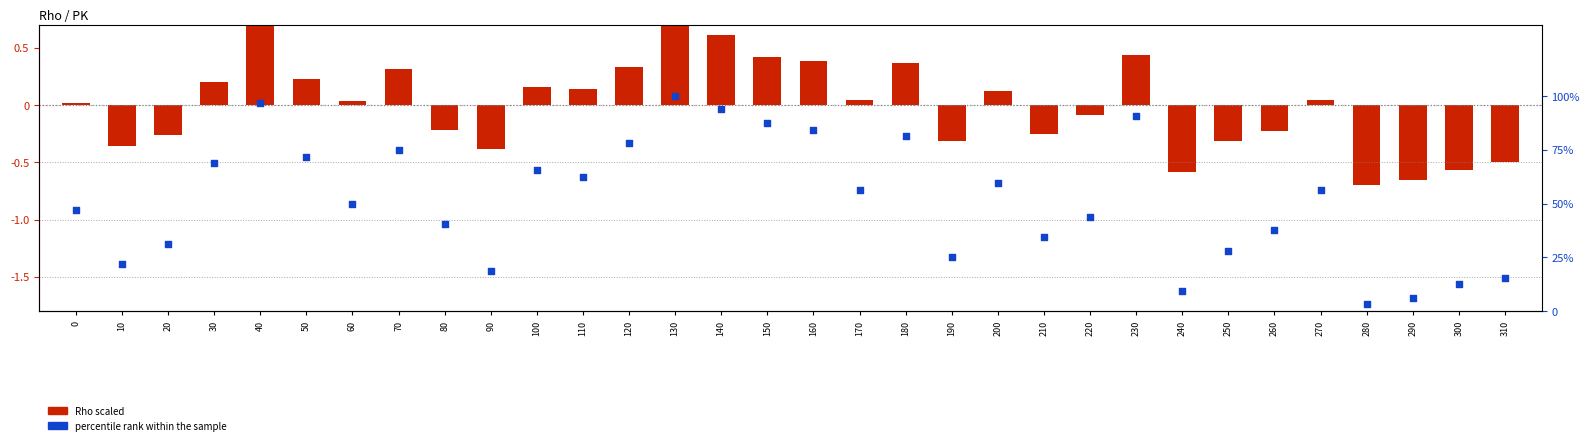

Which series has the widest spread of Y values?

Rho percentile rank